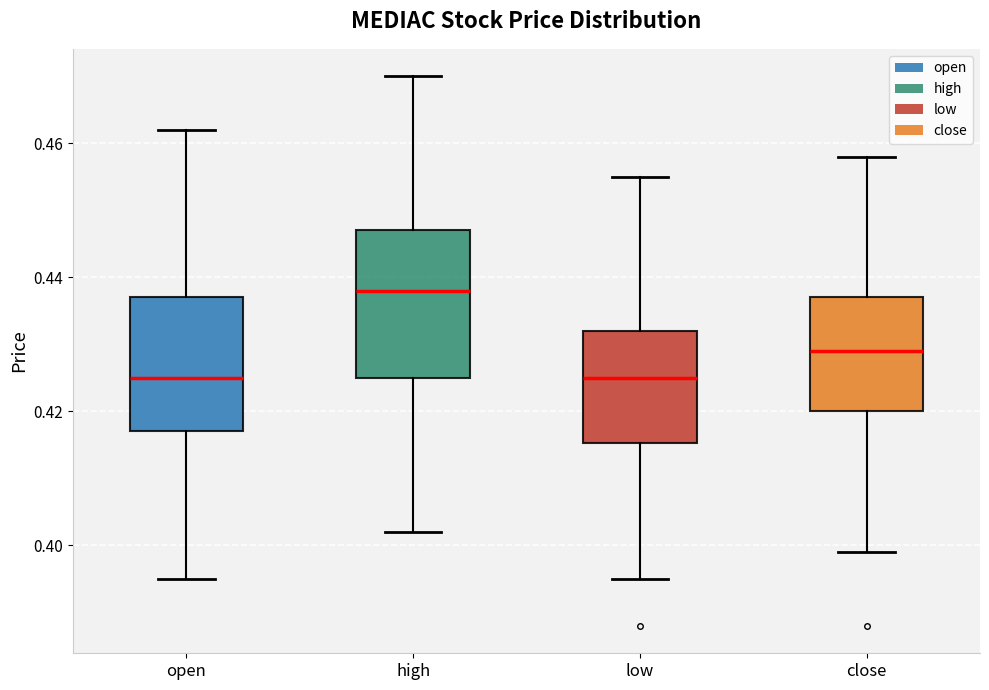

Which box has the highest median line?

high